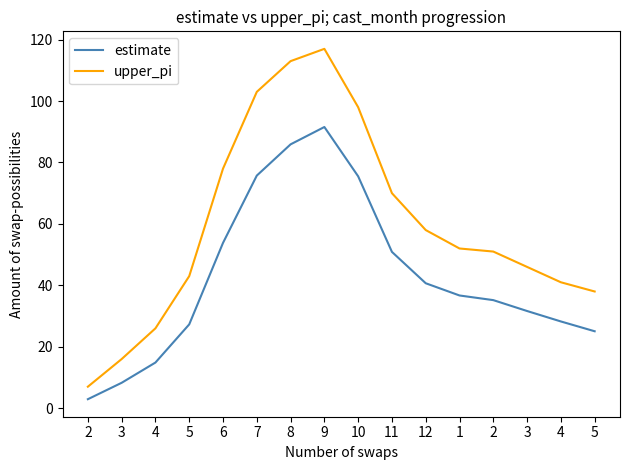

True or false: upper_pi has more than 1 interior local peaks.

False